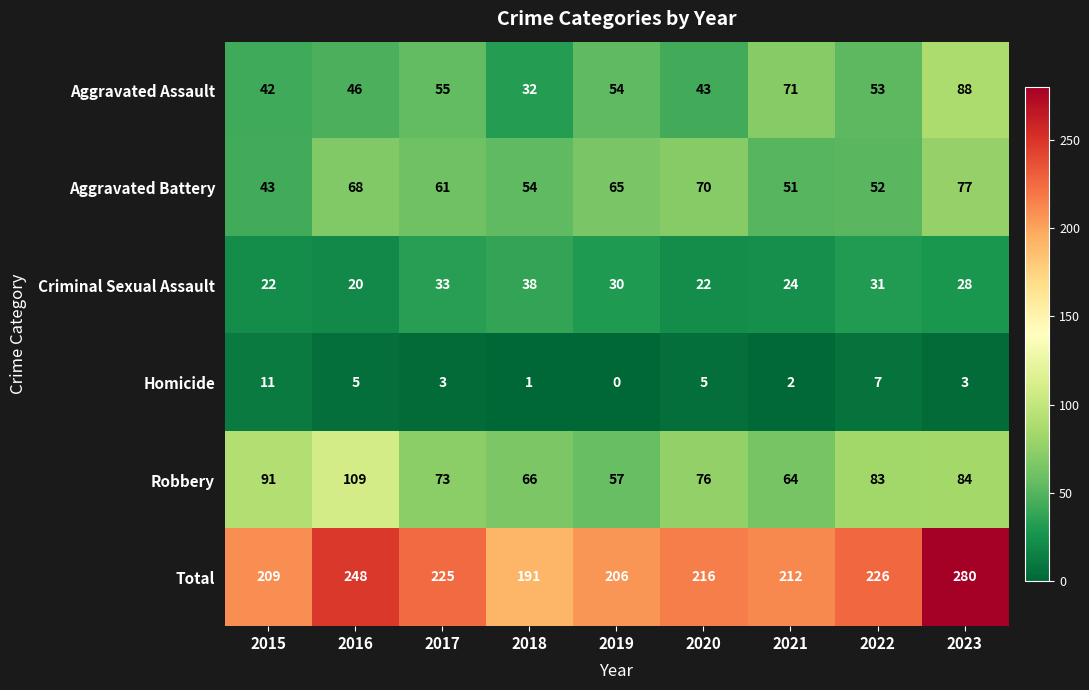

Rank the categories by Aggravated Battery value from highest to lowest.

2023, 2020, 2016, 2019, 2017, 2018, 2022, 2021, 2015